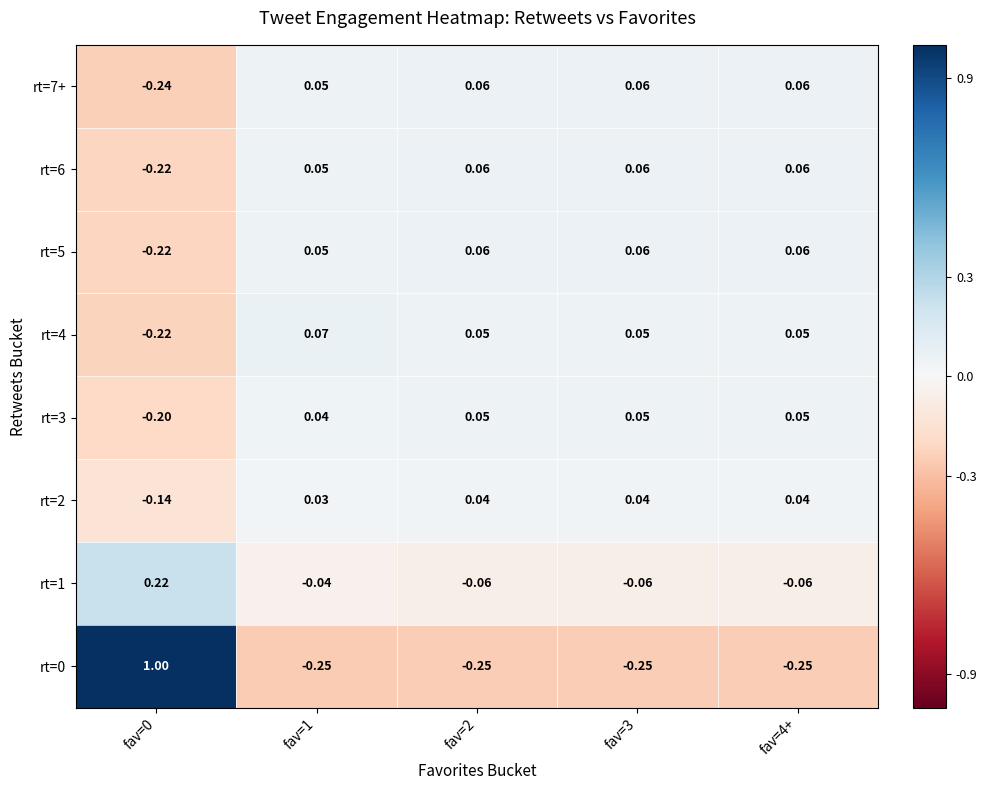

Is the value of rt=6 at fav=3 greater than the value of rt=4 at fav=1?

No